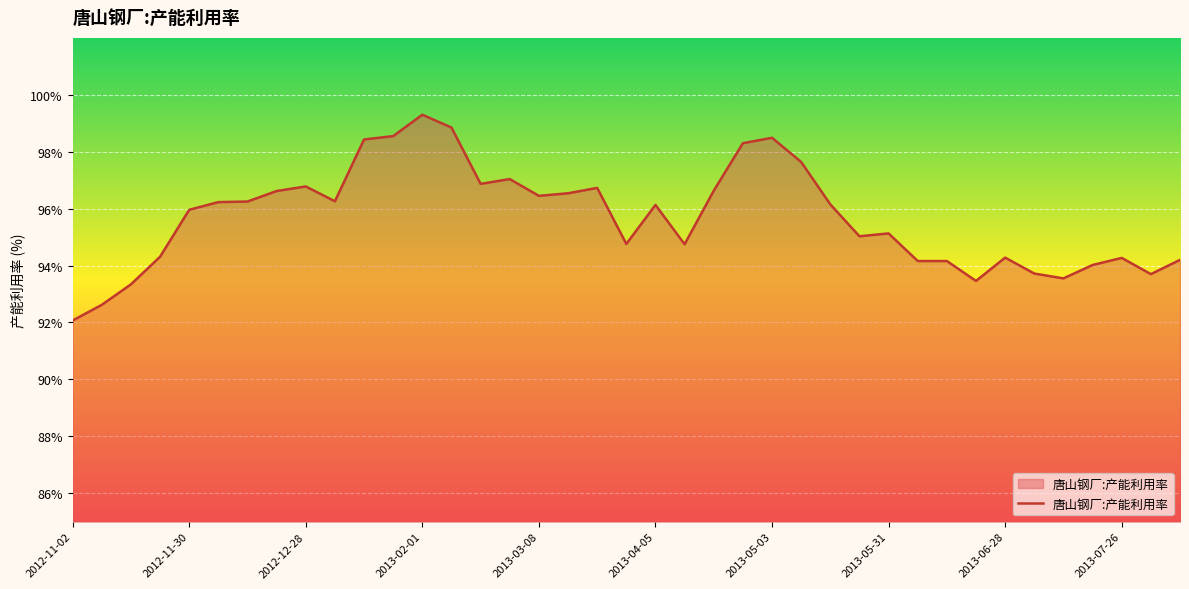

What is the smallest value displayed?

92.1